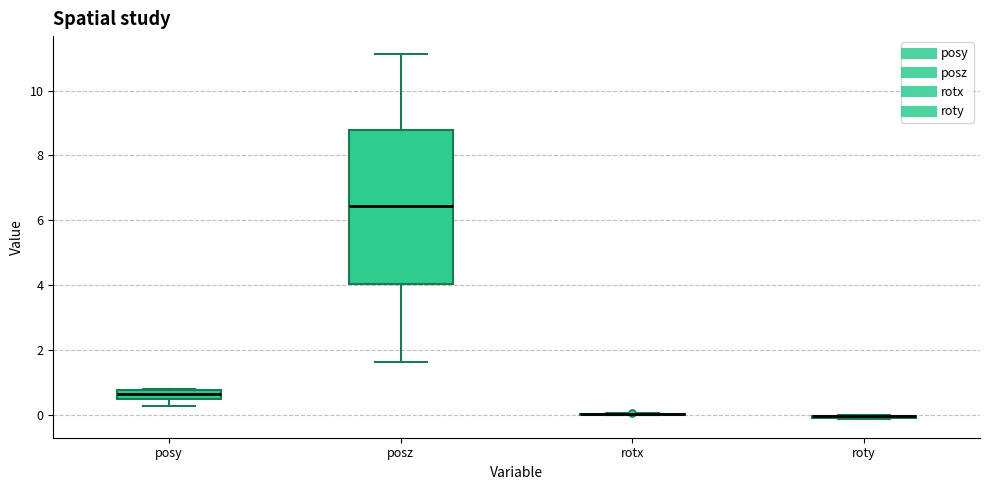

Where is the lower edge of the box for posy on the y-axis? The values are not printed on the chart, so give them approximately, as read against the axis.

0.4